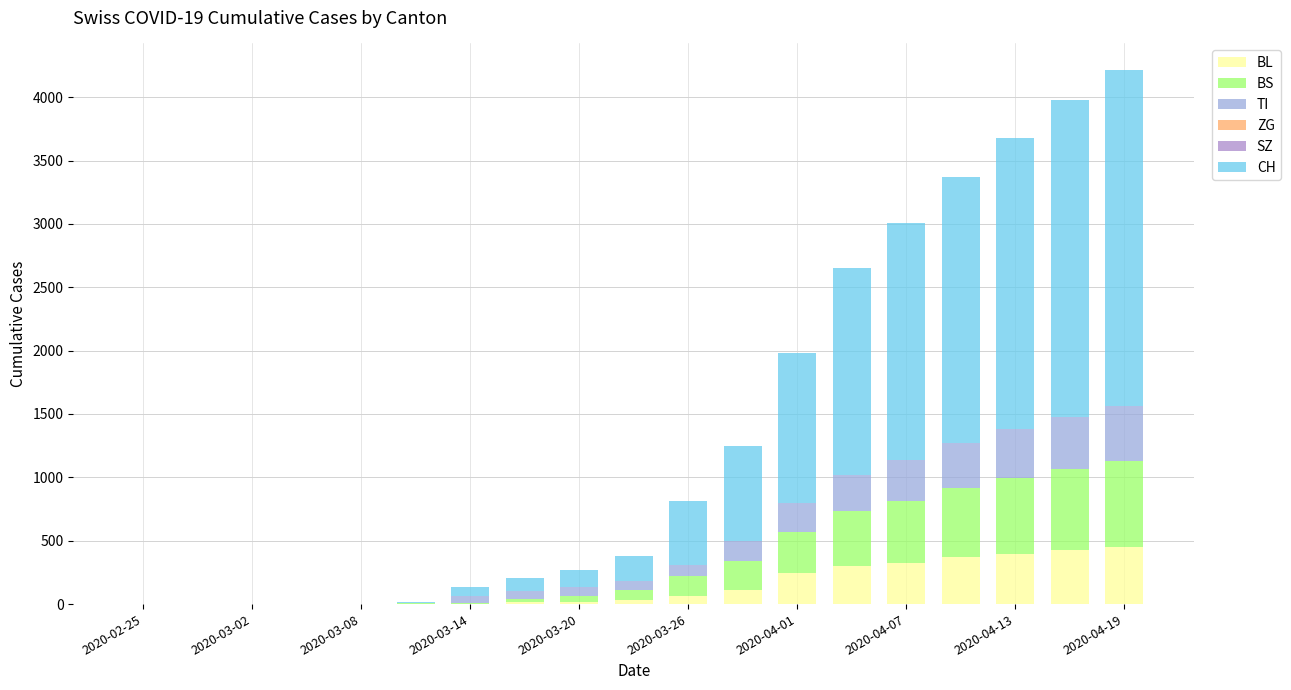

What is the sum of all BL values?

2757